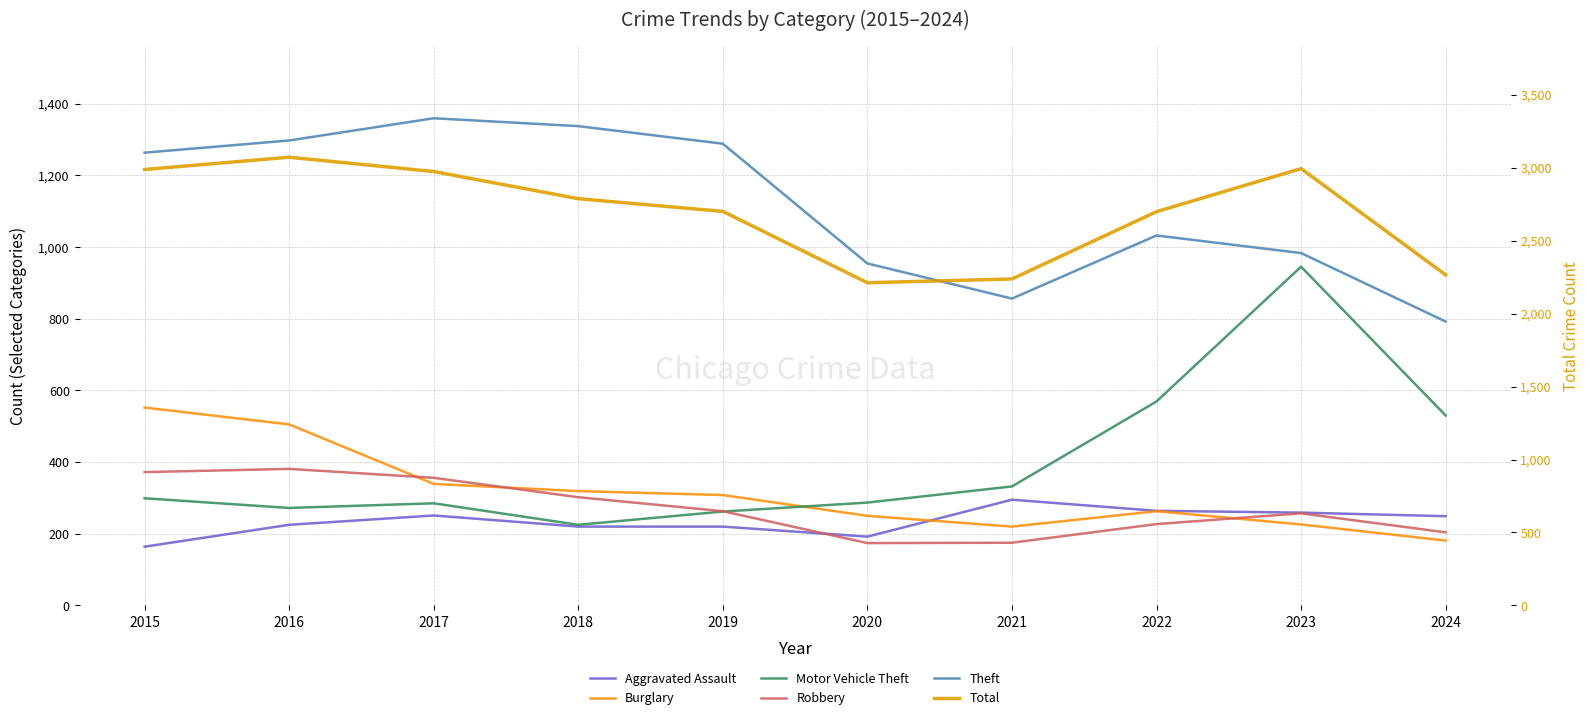

True or false: Robbery and Aggravated Assault intersect in this chart.

True